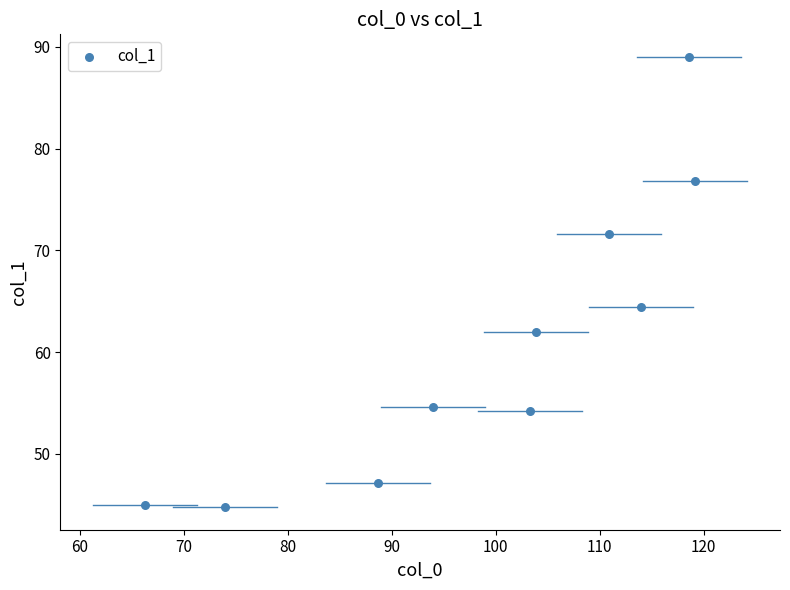

What Y value in the scatter plot is closest to 66?

64.4